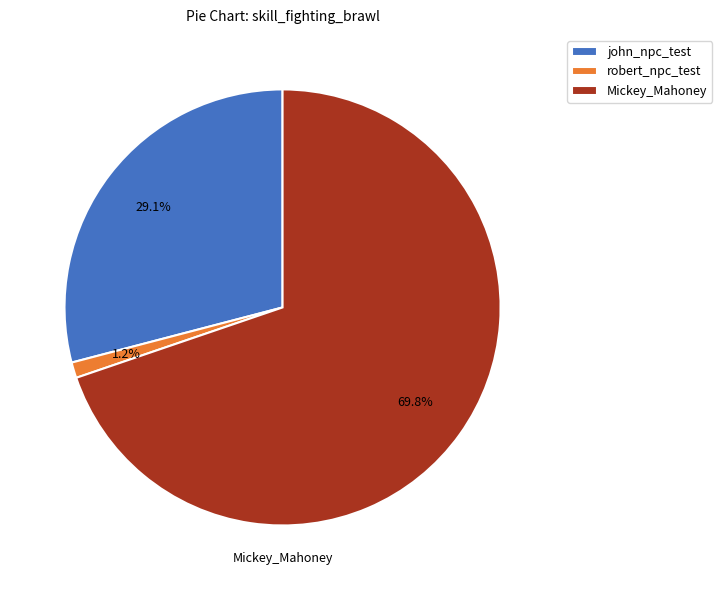

What is the largest slice in the pie chart?

Mickey_Mahoney